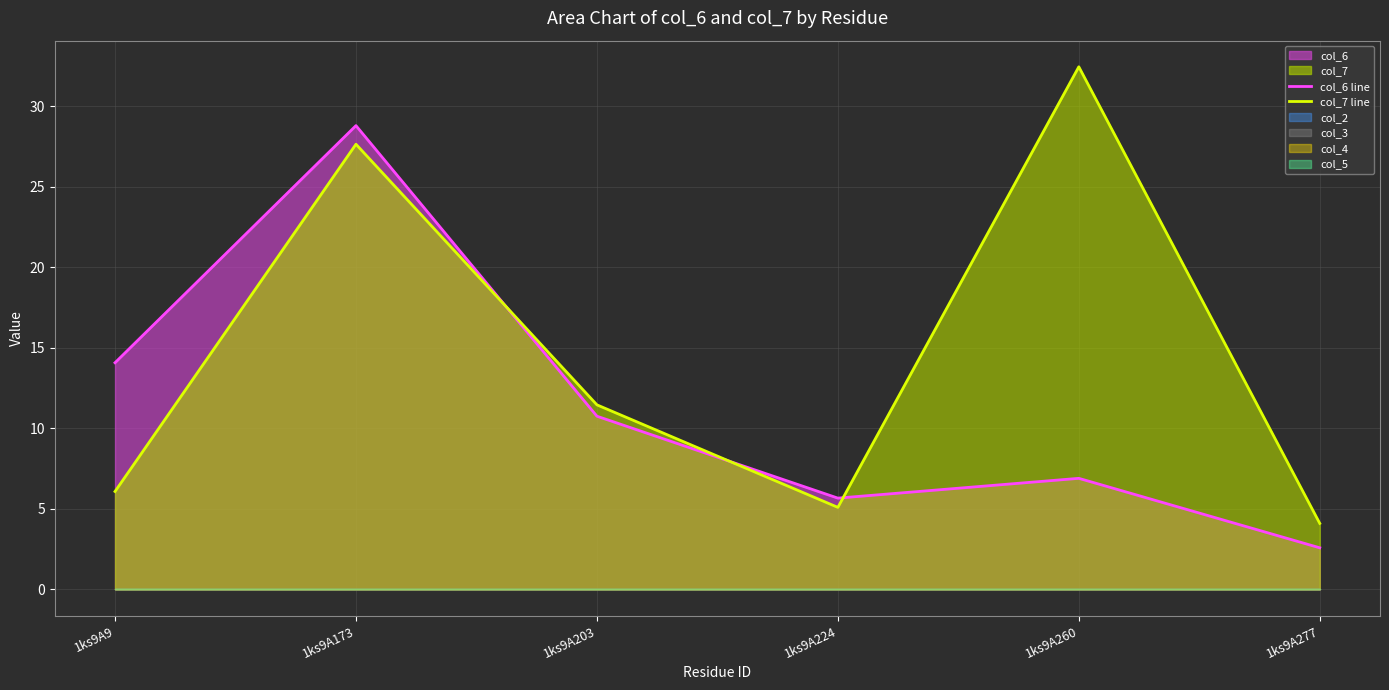

Which has a higher value, 1ks9A173 or 1ks9A277?

1ks9A173